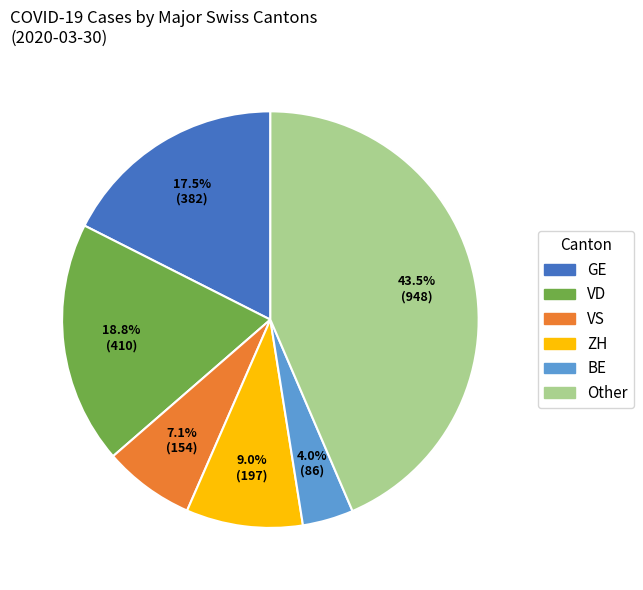

Is there any slice that represents more than half of the pie?

No